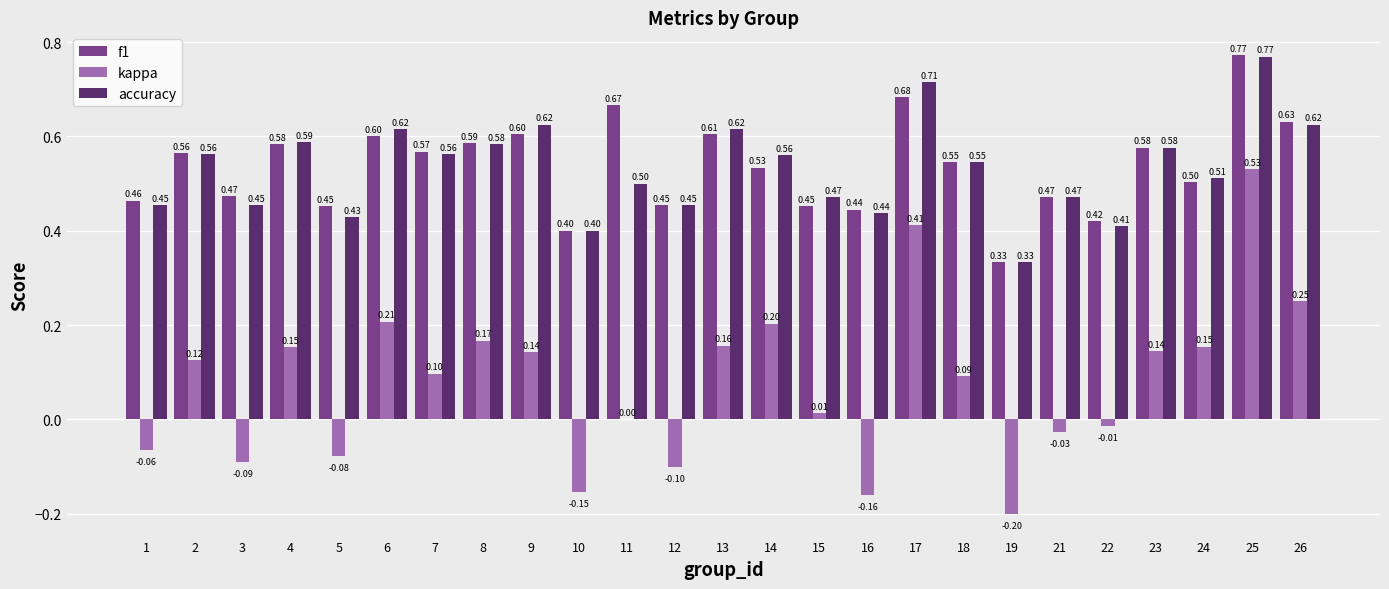

Between 8 and 12, which series saw the biggest shift?

kappa